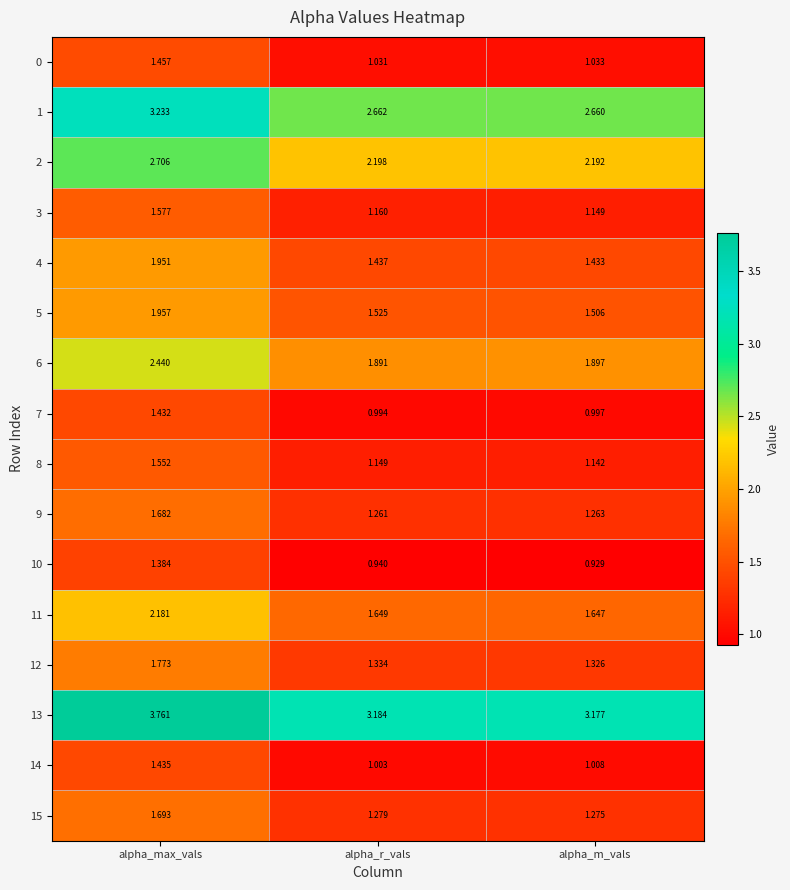

At which label is 7 closest to 1?

alpha_m_vals